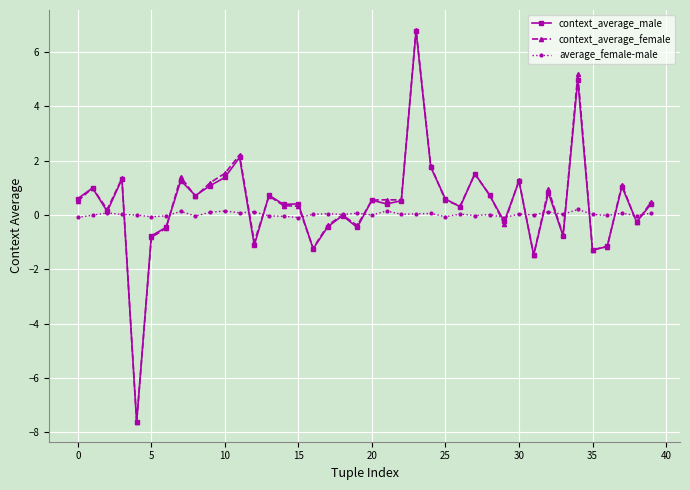

What is the highest value of the context_average_male series?

6.8